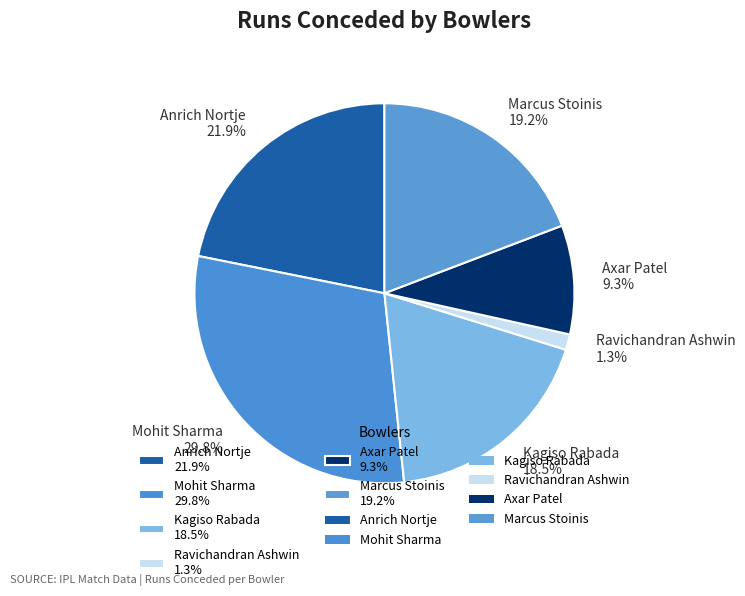

Rank the categories by value from highest to lowest.

Mohit Sharma, Anrich Nortje, Marcus Stoinis, Kagiso Rabada, Axar Patel, Ravichandran Ashwin